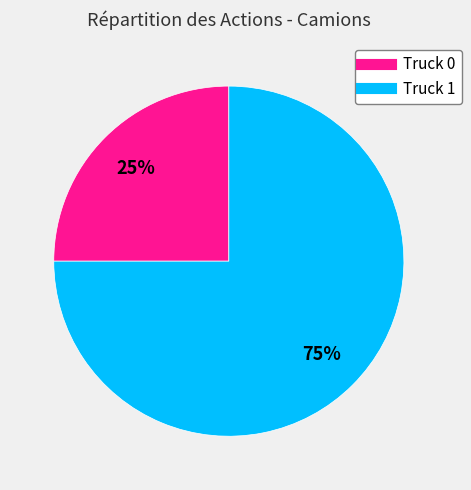

Rank the categories by value from highest to lowest.

Truck 1, Truck 0